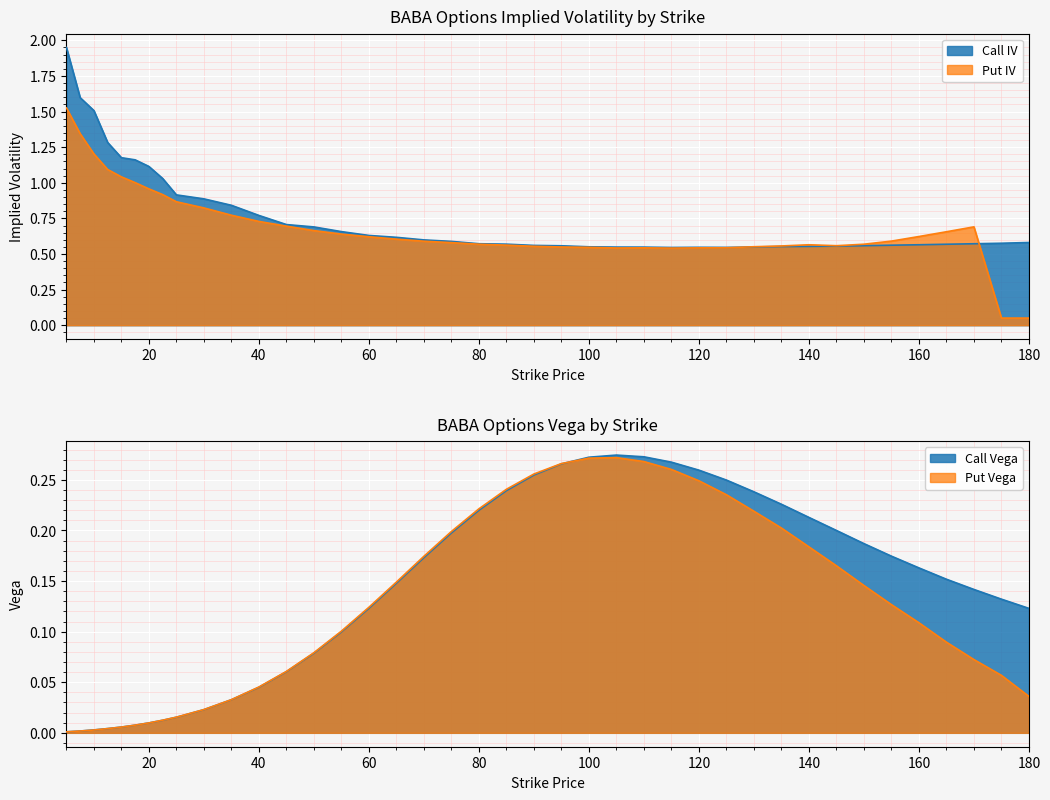

What position from the right is 145?

8